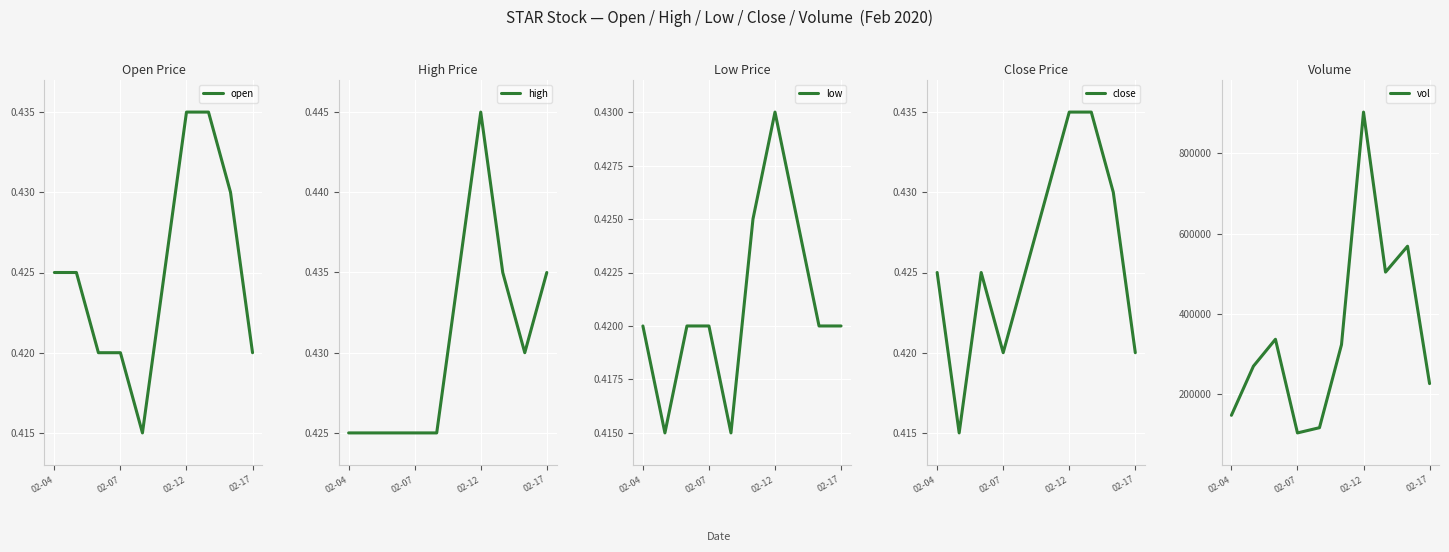

How many lines are shown in the chart?

5